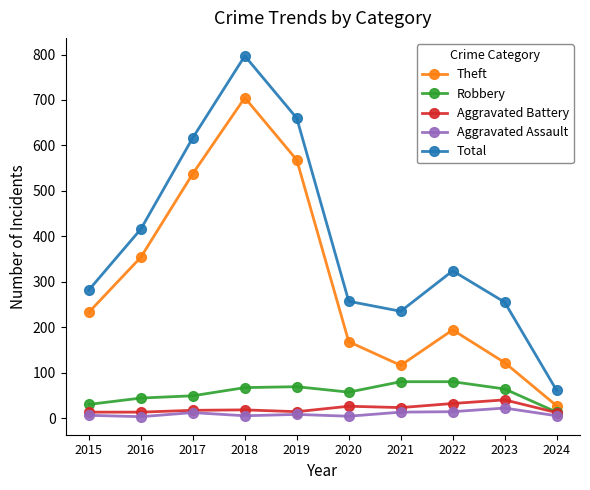

True or false: Aggravated Assault and Theft intersect in this chart.

False